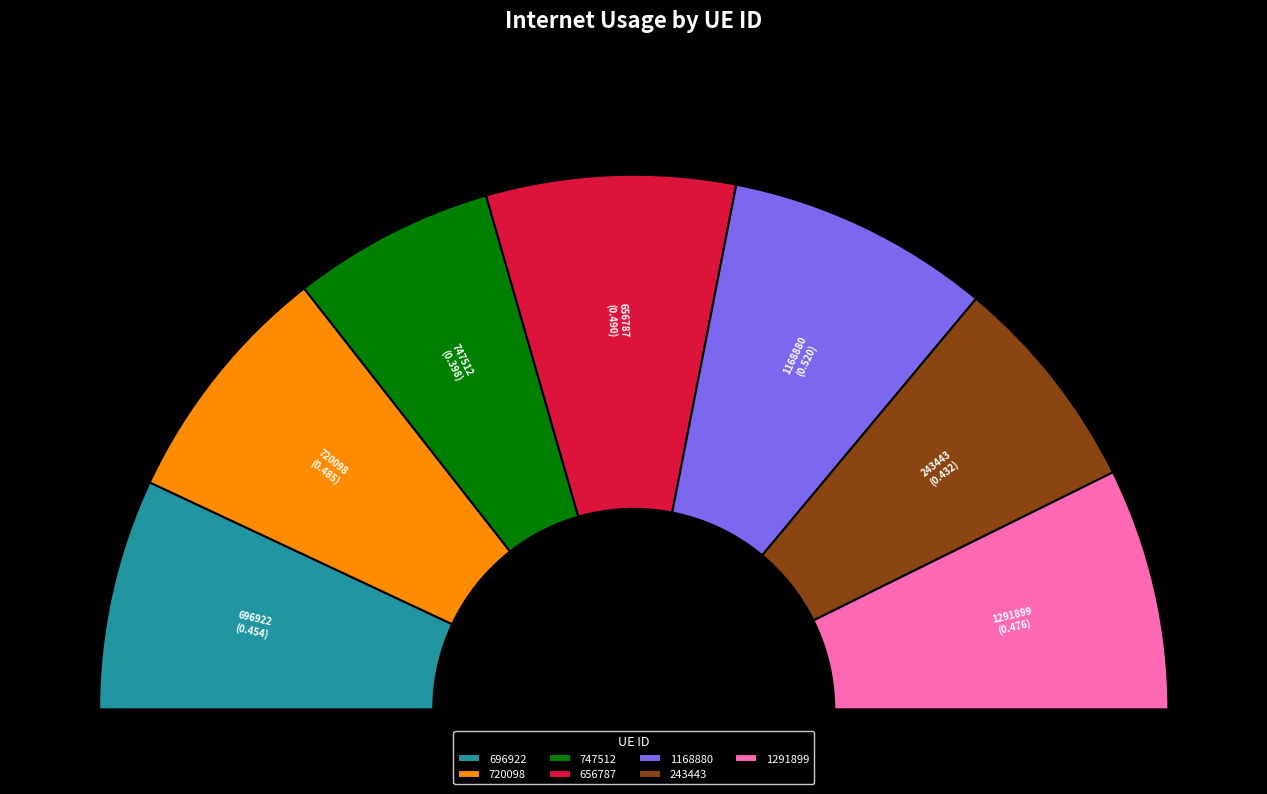

Combined, do 696922 and 720098 account for over 50%?

No